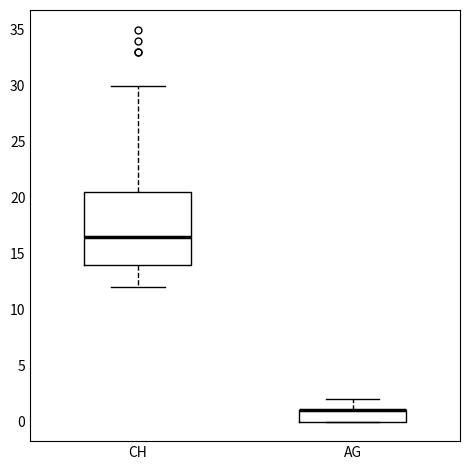

Reading left to right, transcribe this box plot: for each box, give where its median line is, the range the box spans, and where its two whiskers end, as read against the y-axis. The values are not printed on the chart, so give them approximately, as read against the axis.

CH: median 16.5, box 14.0 to 20.5, whiskers 12.0 to 30.0
AG: median 1.0 (drawn on the box's upper edge), box 0.0 to 1.0, whiskers 0.0 to 2.0